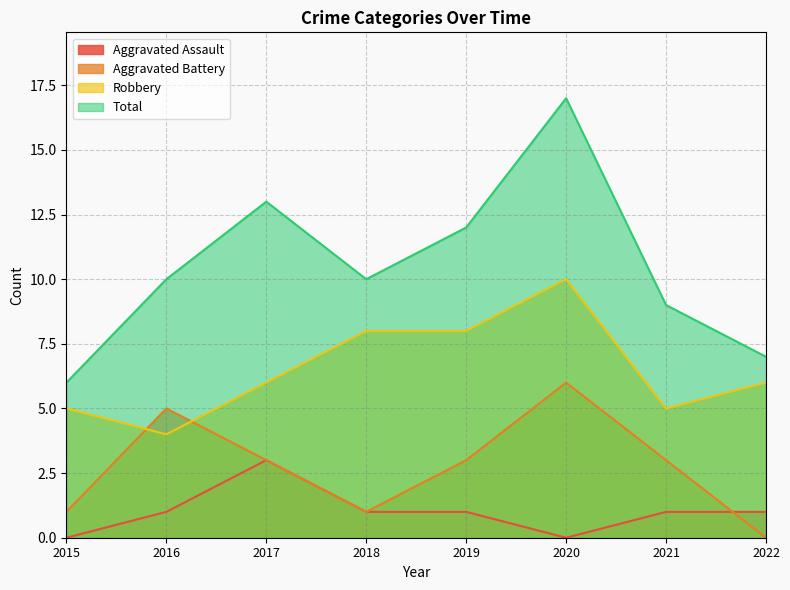

At which category does the chart reach its peak across all series?

2020